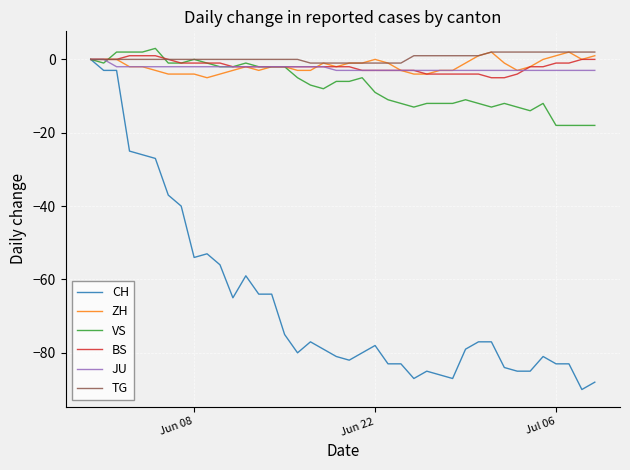

What is the greatest value displayed?

3